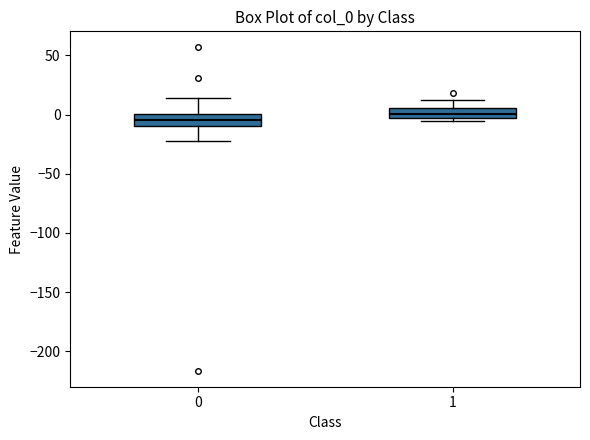

Where does the lower whisker of the box at x = 0 end on the y-axis? The values are not printed on the chart, so give them approximately, as read against the axis.

-20